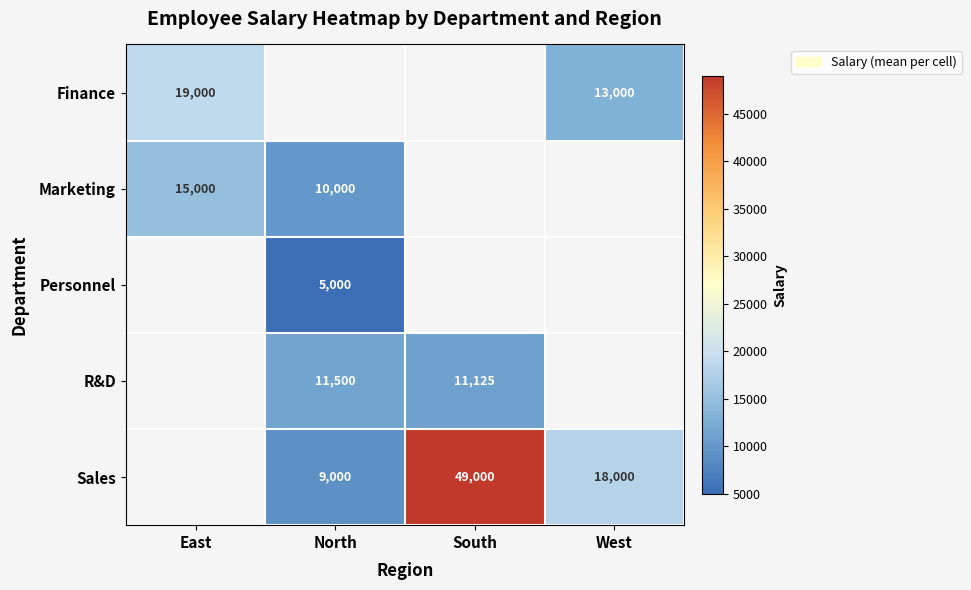

What is the spread (max minus min) of values at West?

5000.0